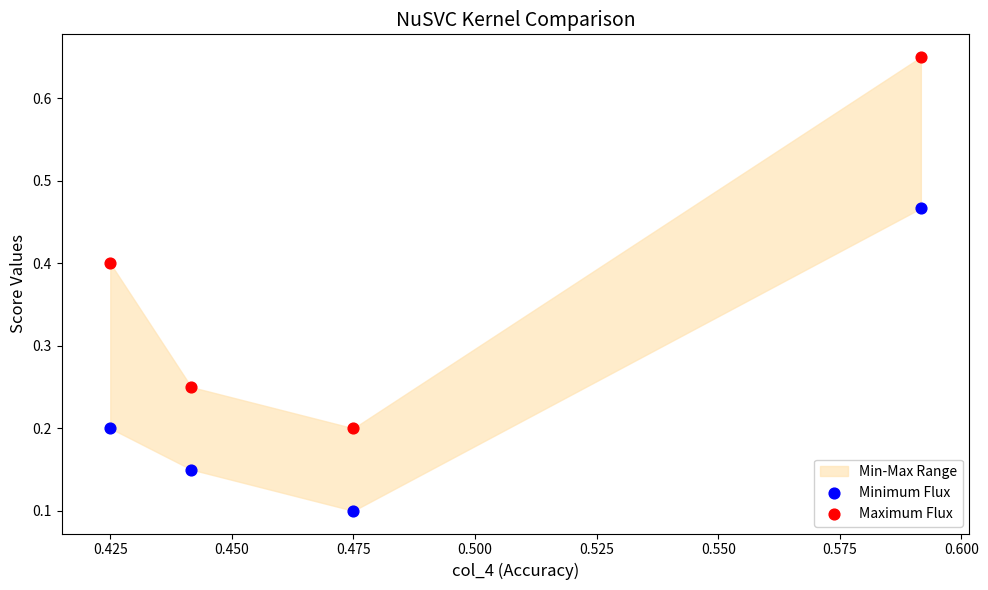

Which series reaches the minimum Y coordinate?

Minimum Flux